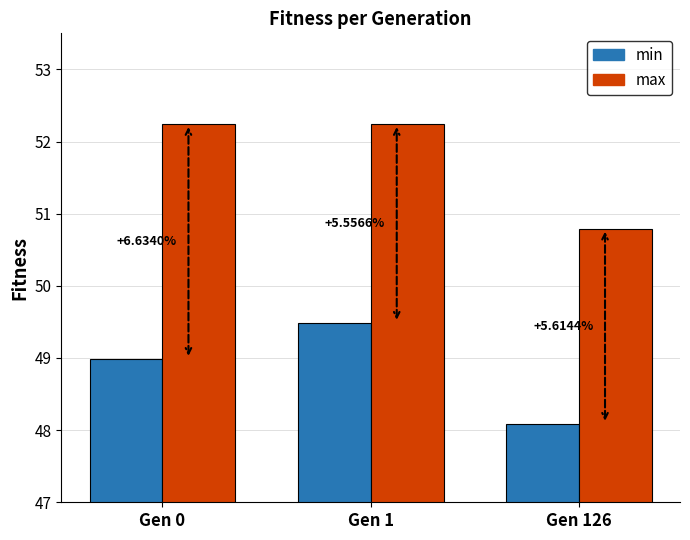

The value of min at Gen 1 is 14.6. True or false?

False